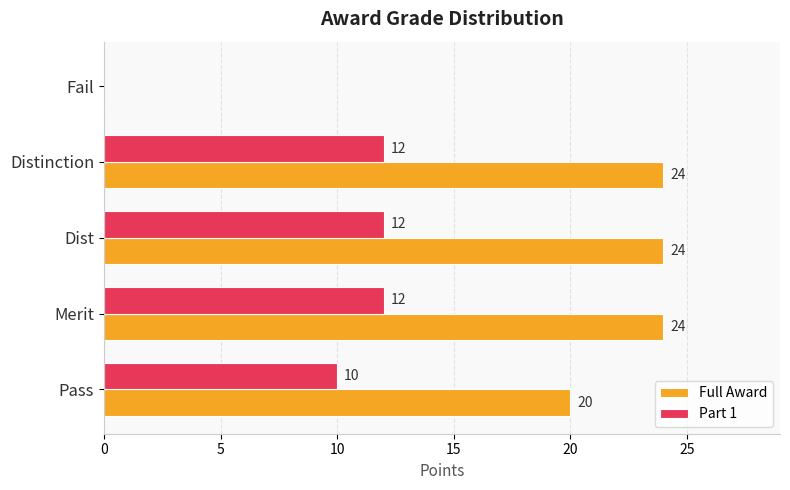

Is it true that Full Award equals 12 at Pass?

False